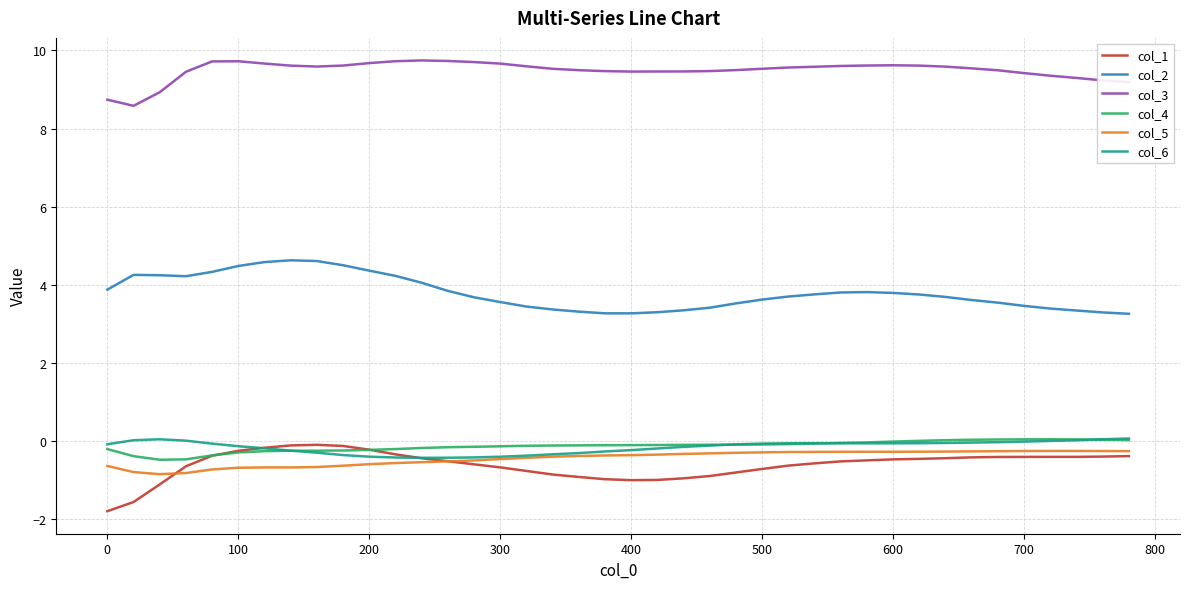

True or false: col_5 and col_3 intersect in this chart.

False